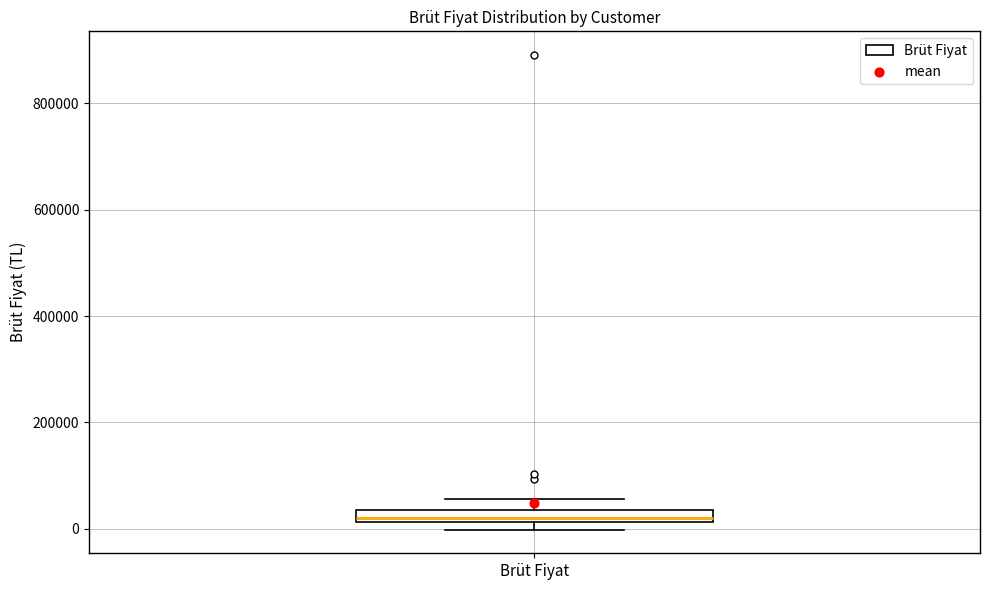

Where is the lower edge of the box for Brüt Fiyat on the y-axis? The values are not printed on the chart, so give them approximately, as read against the axis.

20000